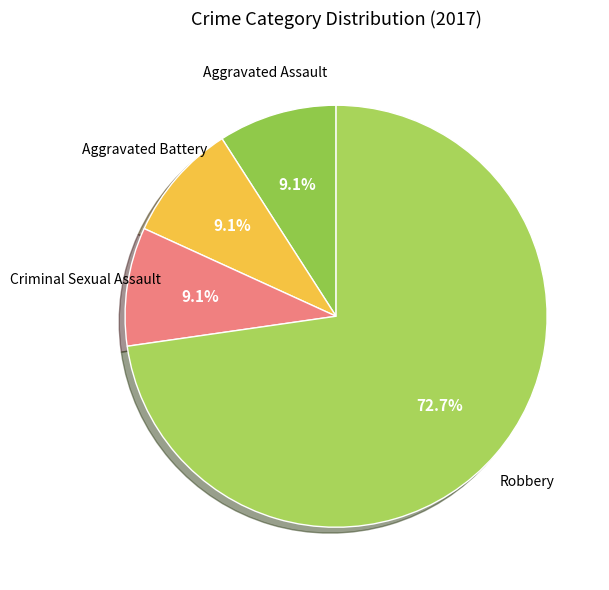

How many slices are in this pie chart?

4